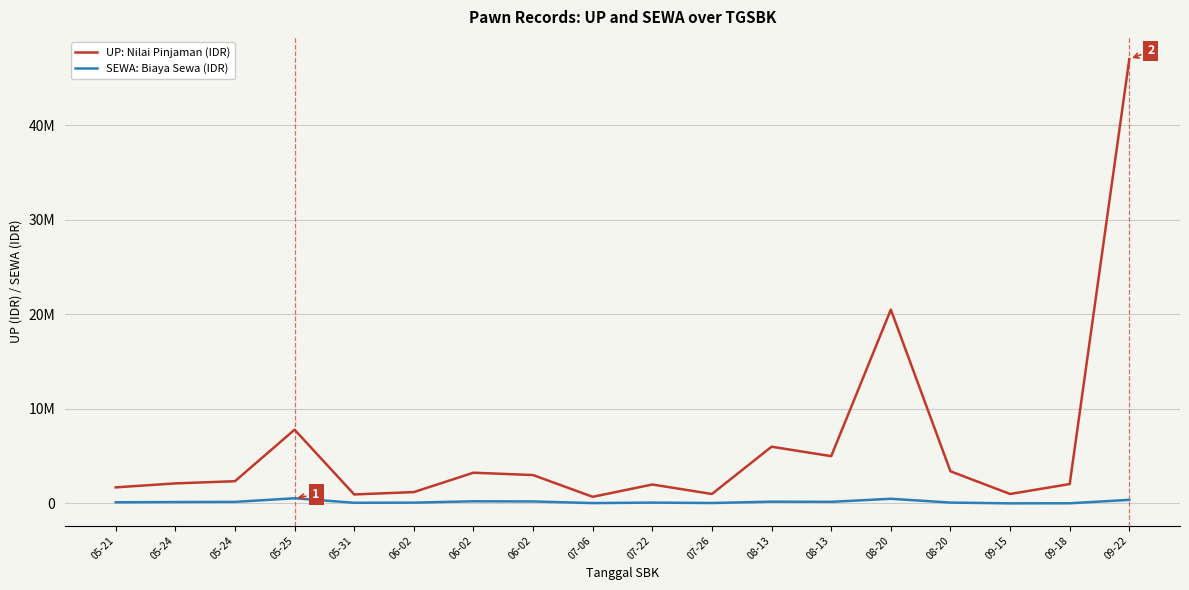

Which series has the largest total across all categories?

UP: Nilai Pinjaman (IDR)